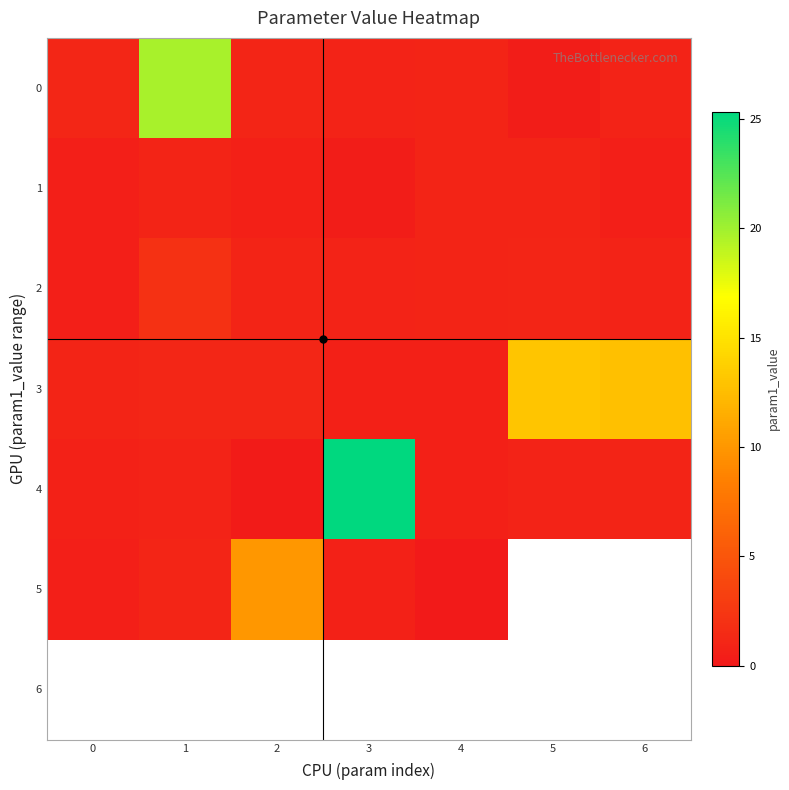

What is the sum of the 3 values at 1 and 2?

2.3